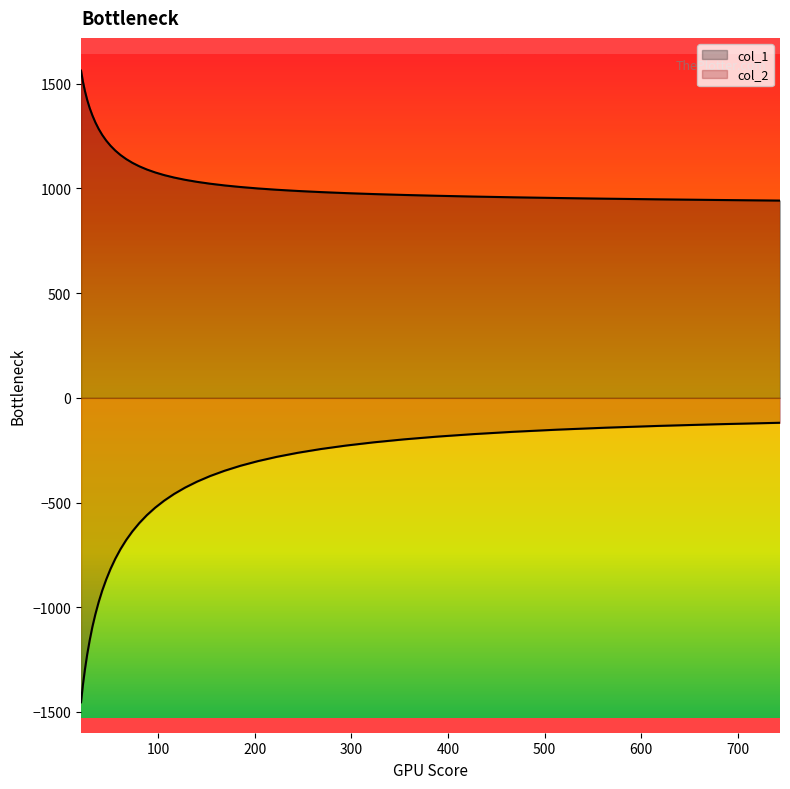

List the series in order of their overall mean, highest first.

col_1, col_2